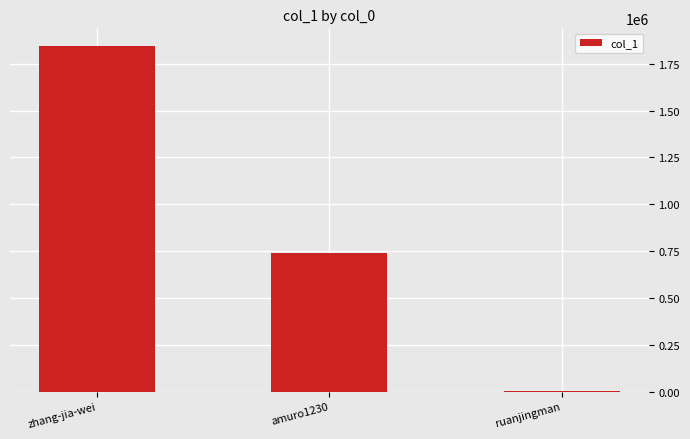

What is the greatest value displayed?

1847218